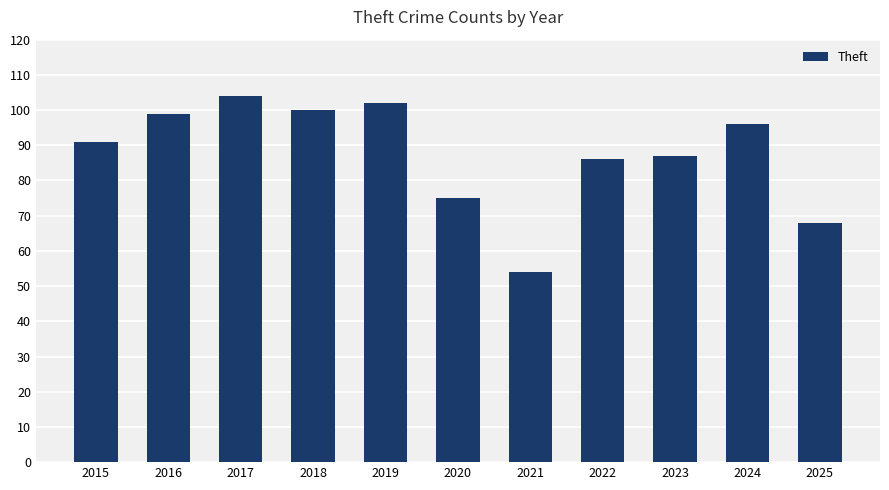

What is the greatest value displayed?

104